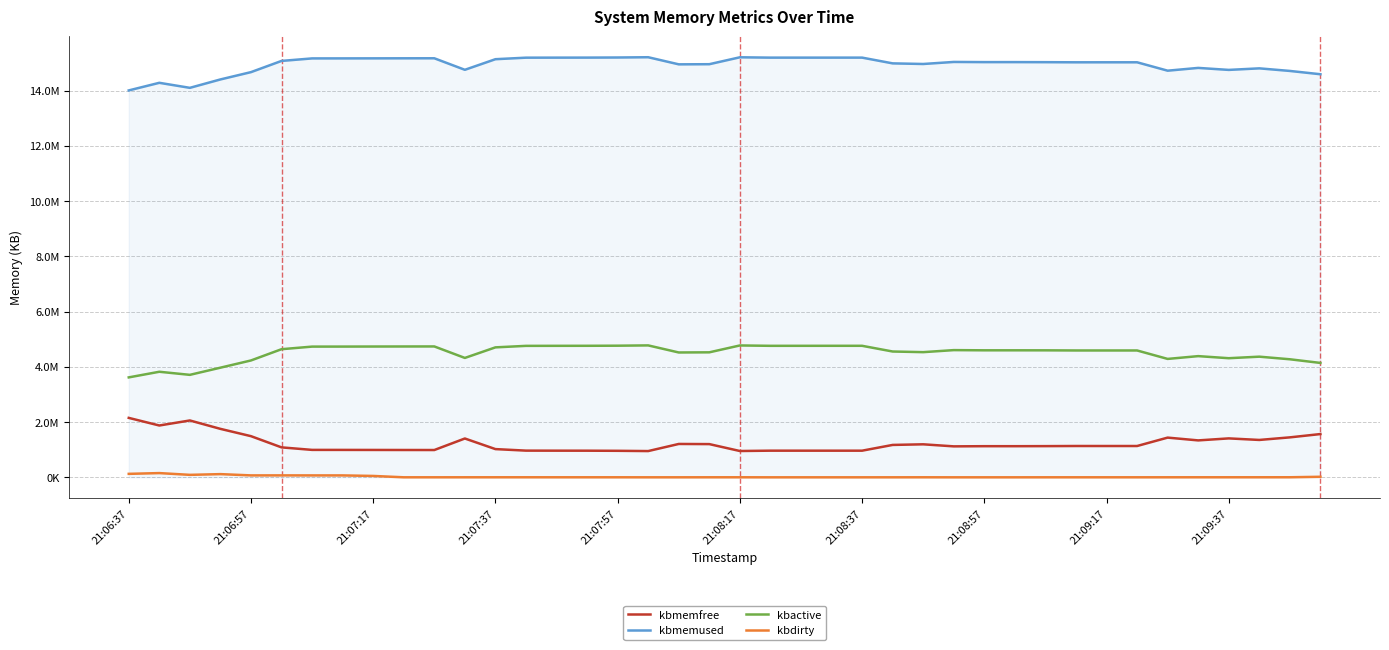

What is the maximum value for kbmemfree?

2151728